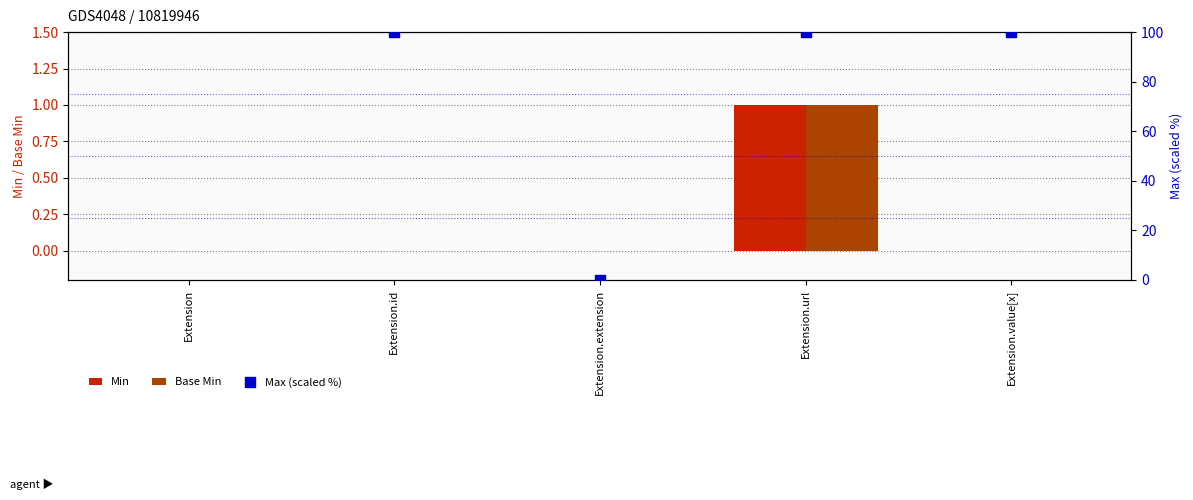

Is the value of Min at Extension.value[x] greater than the value of Base Min at Extension?

No